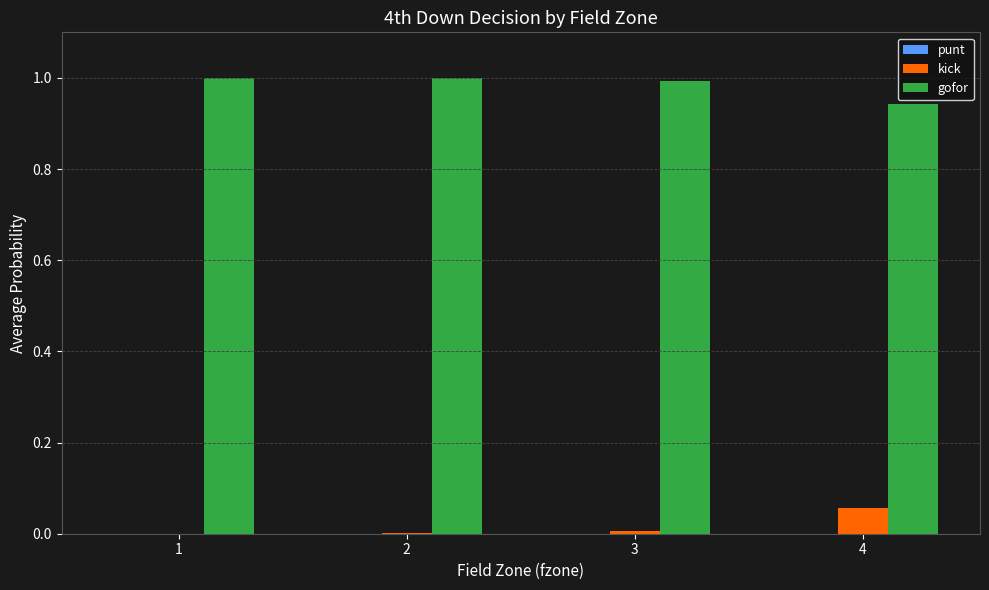

True or false: kick has a value of 0.0 at 2.

True